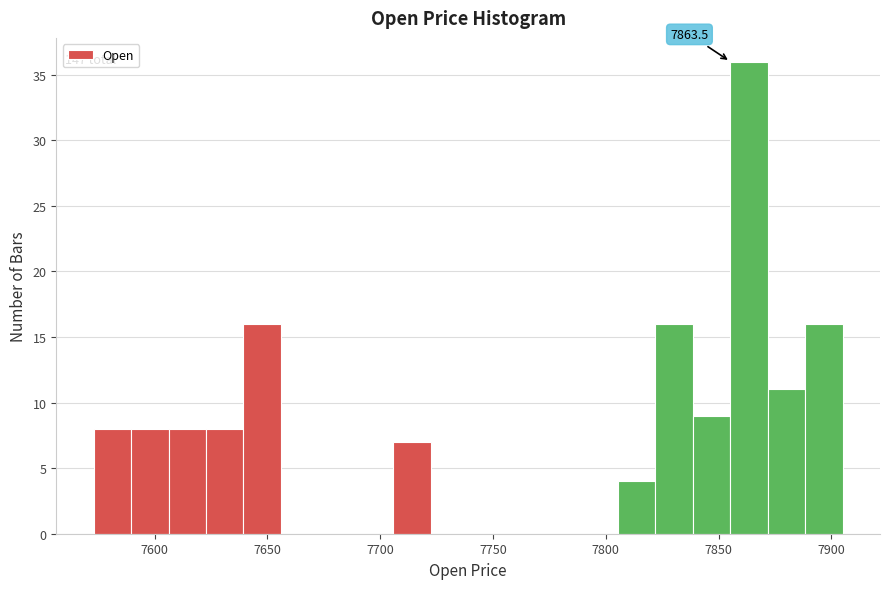

Read against the x-axis, roughly where is the centre of the tallest bar?

7865